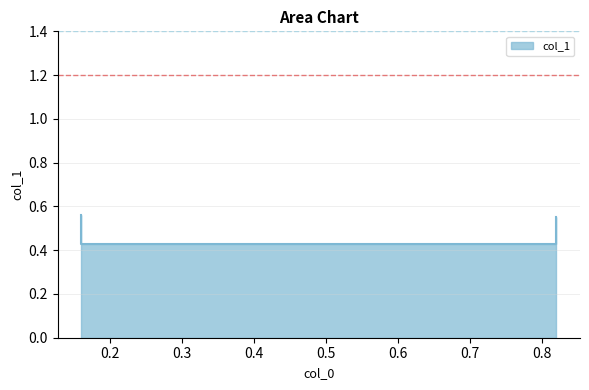

The value at 0.82 is 0.2. True or false?

False